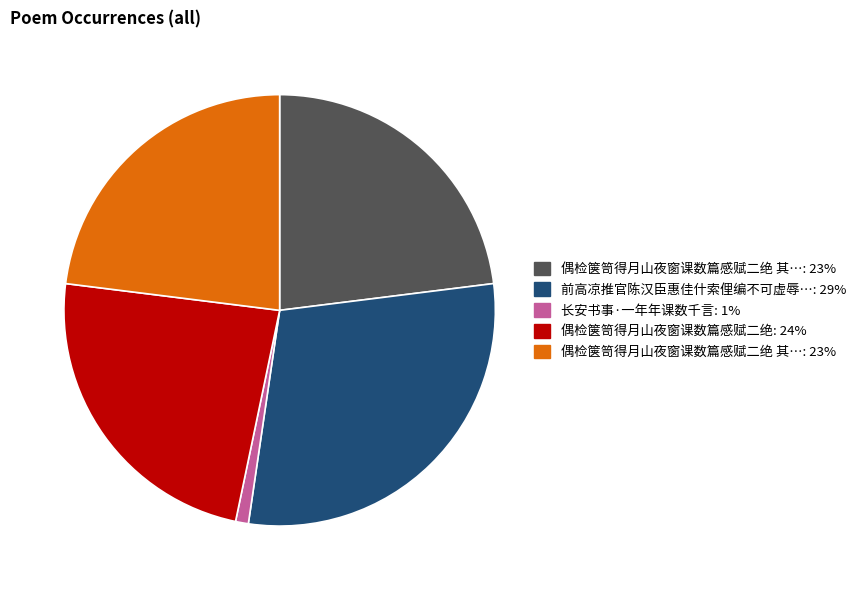

To the nearest percent, what is the average slice percentage?

20%